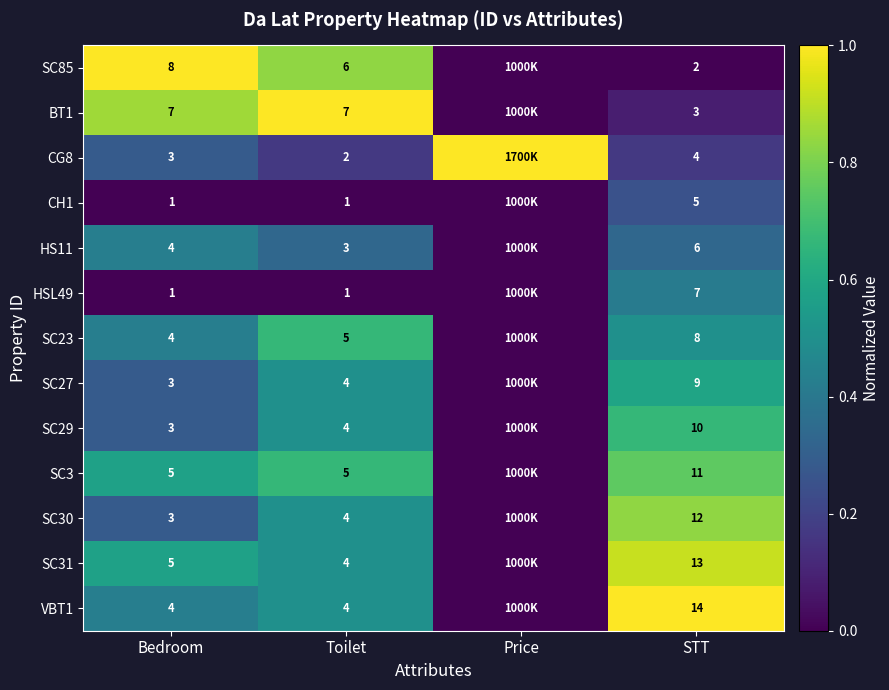

True or false: SC30 has a value of 20 at STT.

False